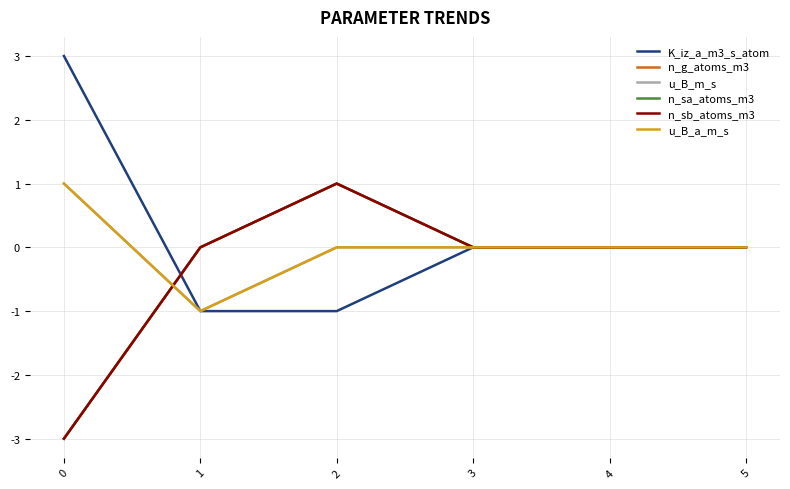

What is the minimum value shown in the chart?

-3